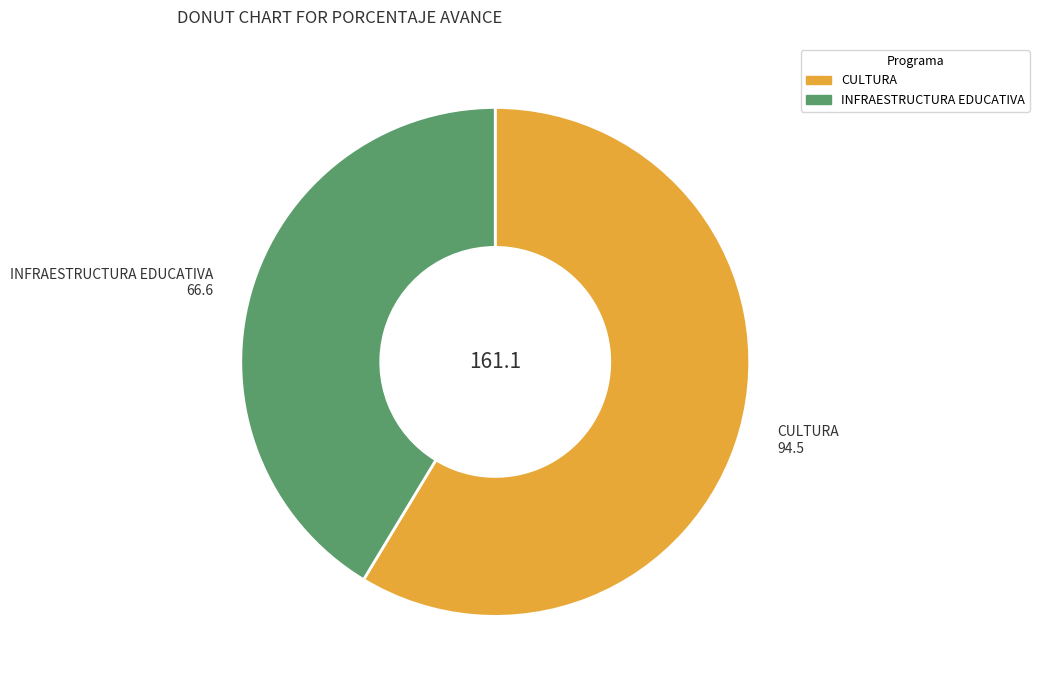

Does any single category account for the majority?

Yes